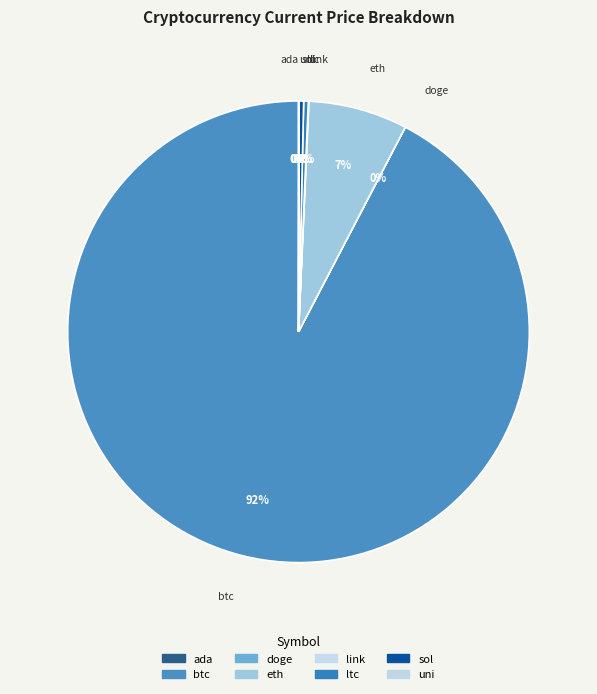

Rank the categories by value from highest to lowest.

btc, eth, sol, ltc, link, uni, ada, doge